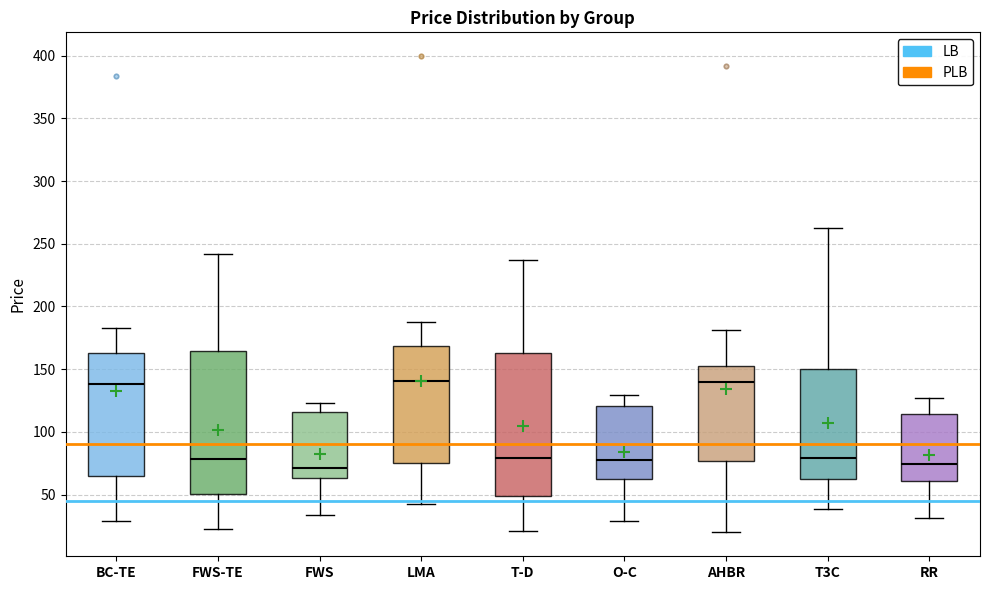

Where does the lower whisker of the box for LMA end on the y-axis? The values are not printed on the chart, so give them approximately, as read against the axis.

40